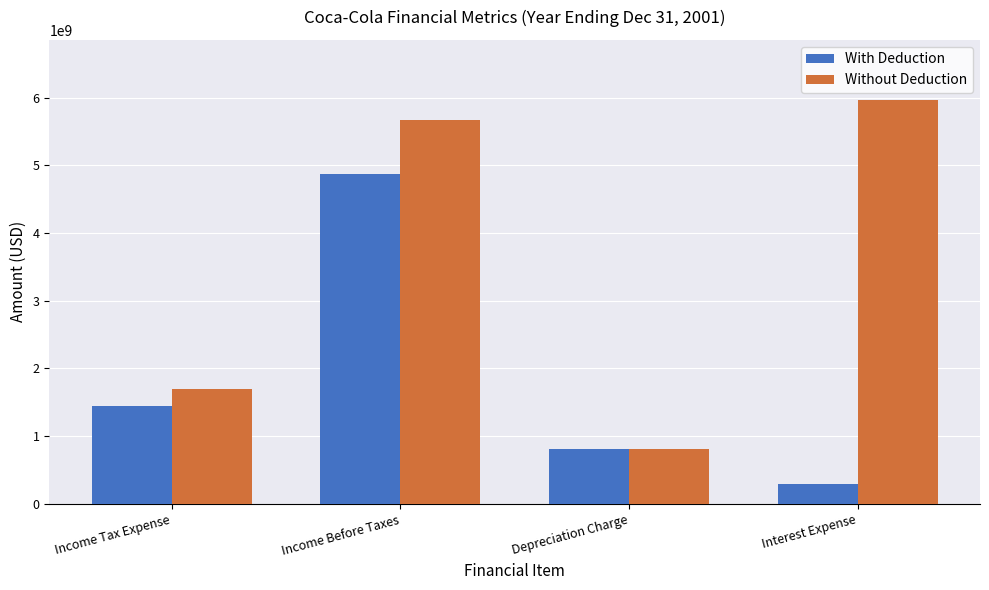

Is the value of With Deduction at Income Tax Expense greater than the value of Without Deduction at Depreciation Charge?

Yes